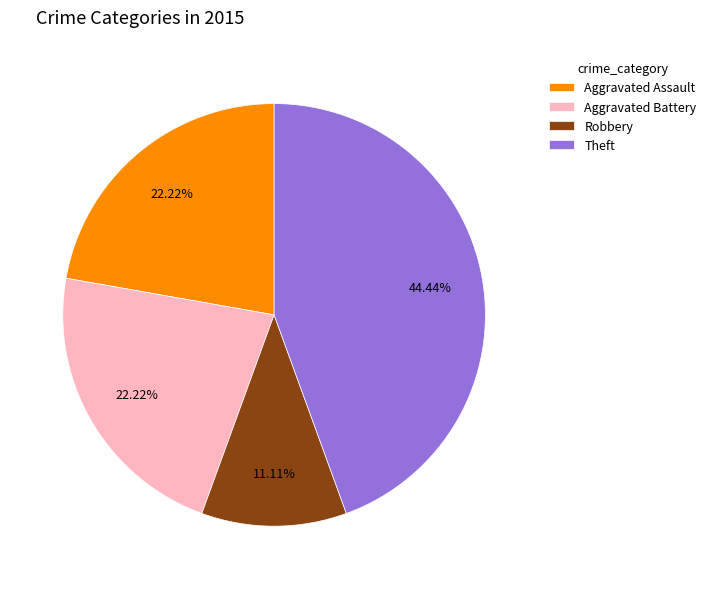

Which category has the biggest portion of the pie?

Theft